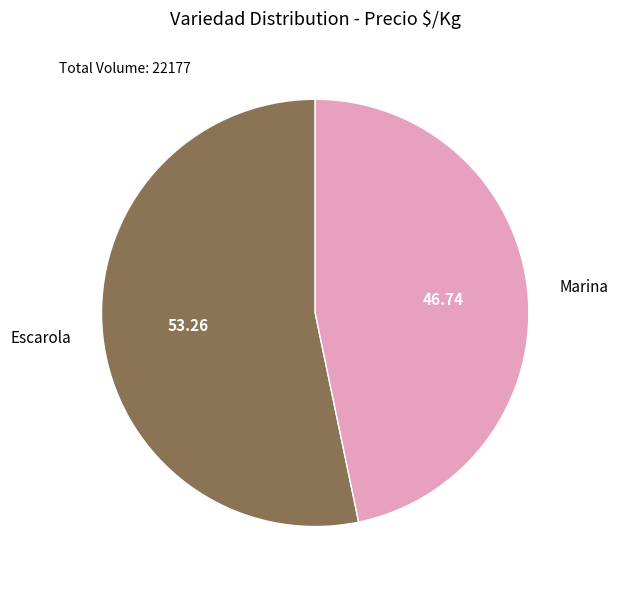

Is the sum of Marina and Escarola greater than half?

Yes